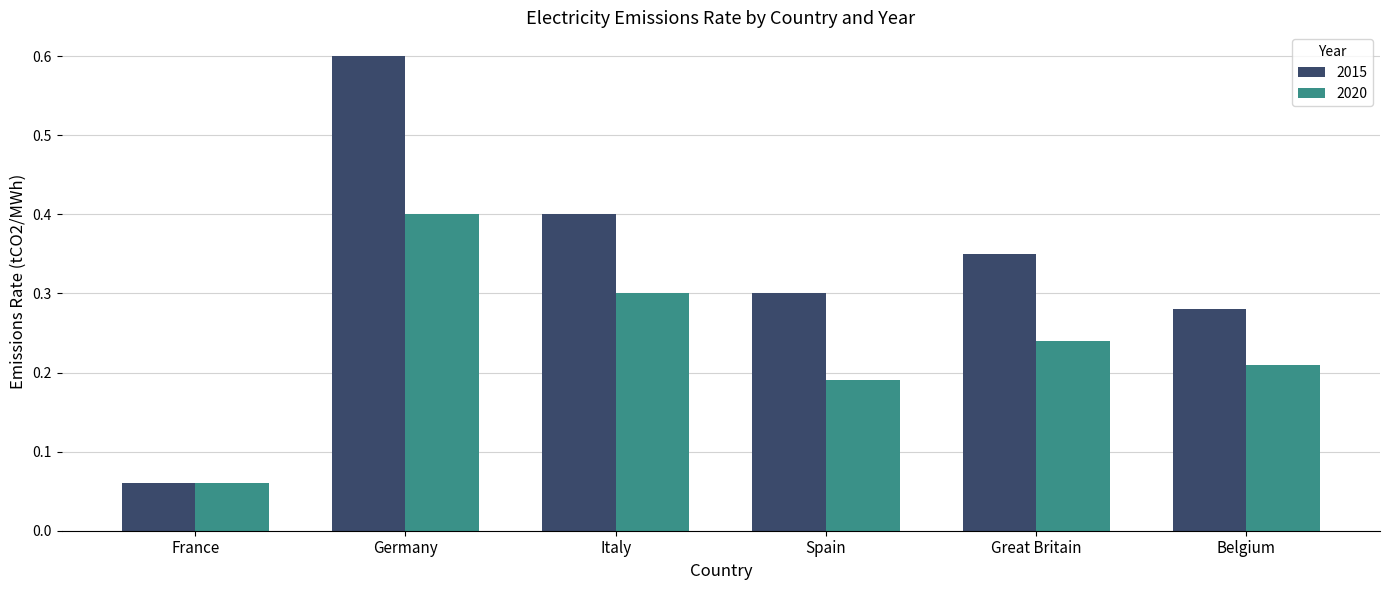

Between Germany and Spain, which series saw the biggest shift?

2015